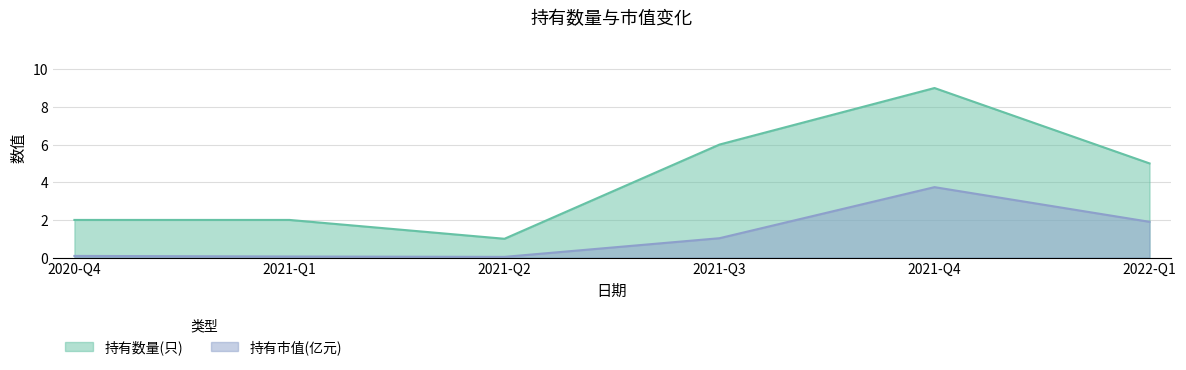

How many lines are shown in the chart?

2